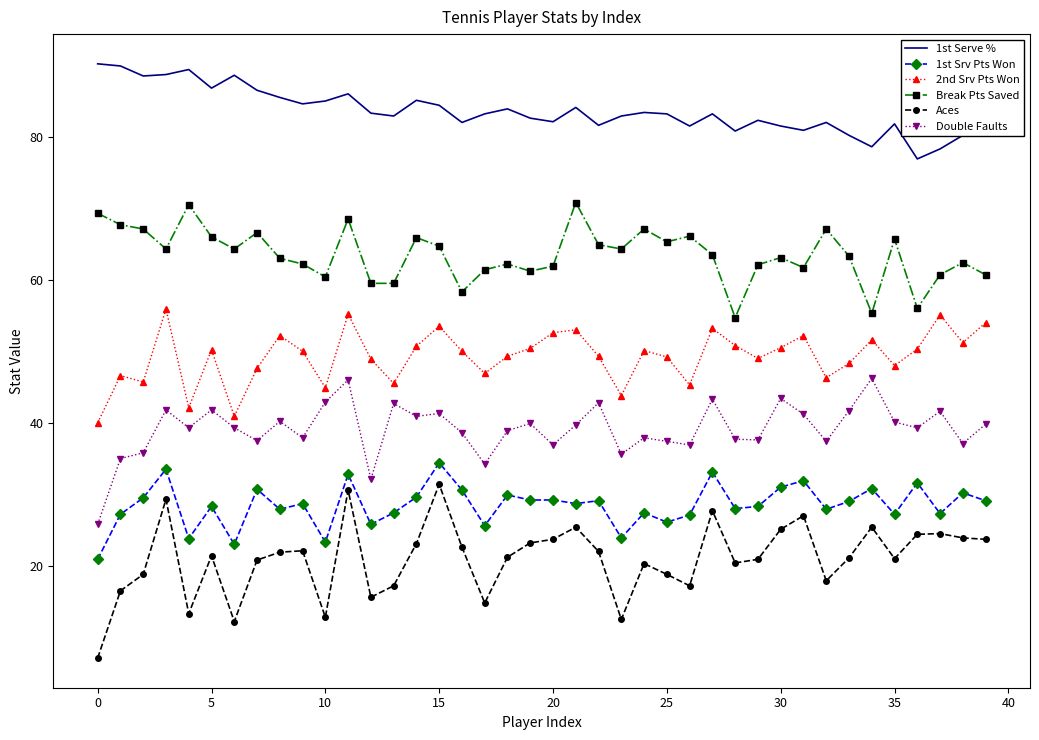

Which series has the widest spread of values?

Aces